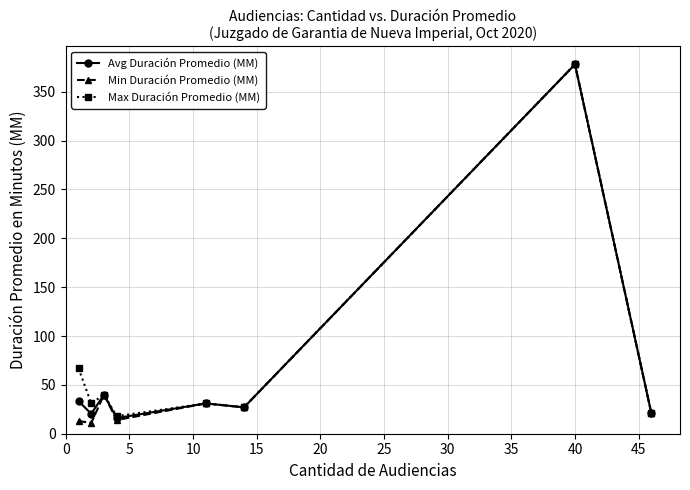

How many lines are shown in the chart?

3